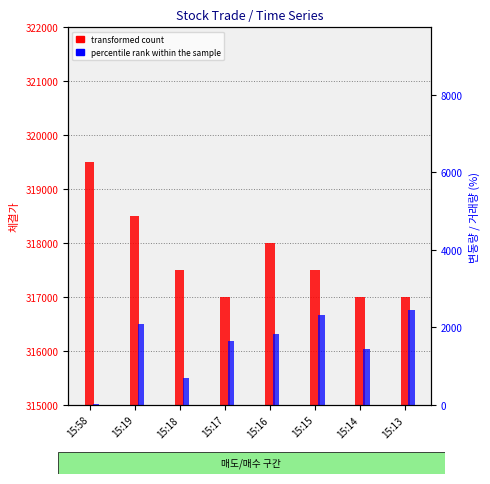

What is the difference between the maximum and minimum values in the percentile rank within the sample series?

2421